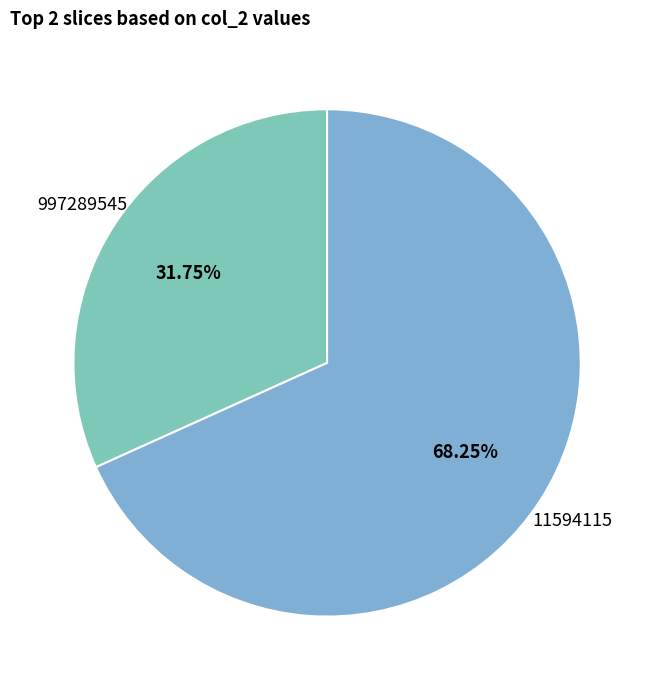

How many slices are in this pie chart?

2